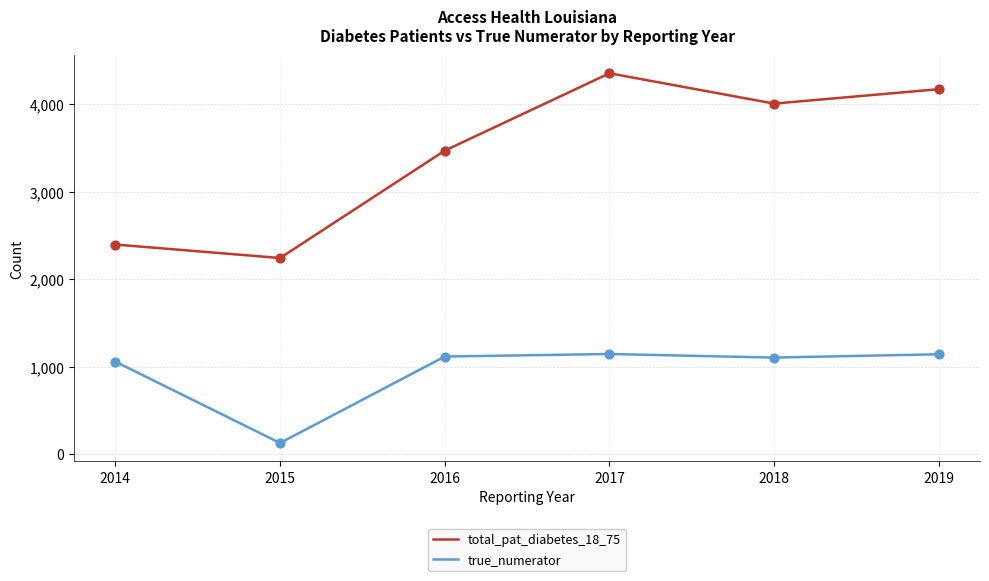

Which series changed the most between 2014 and 2015?

true_numerator